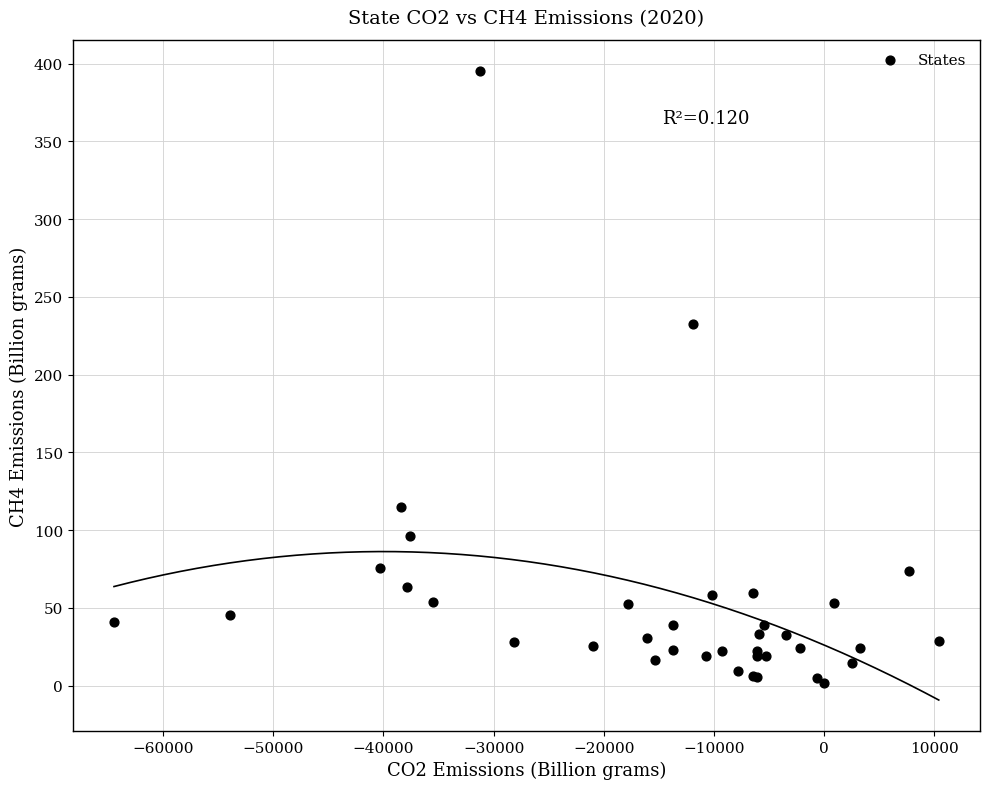

What Y value in the scatter plot is closest to 198?

232.4